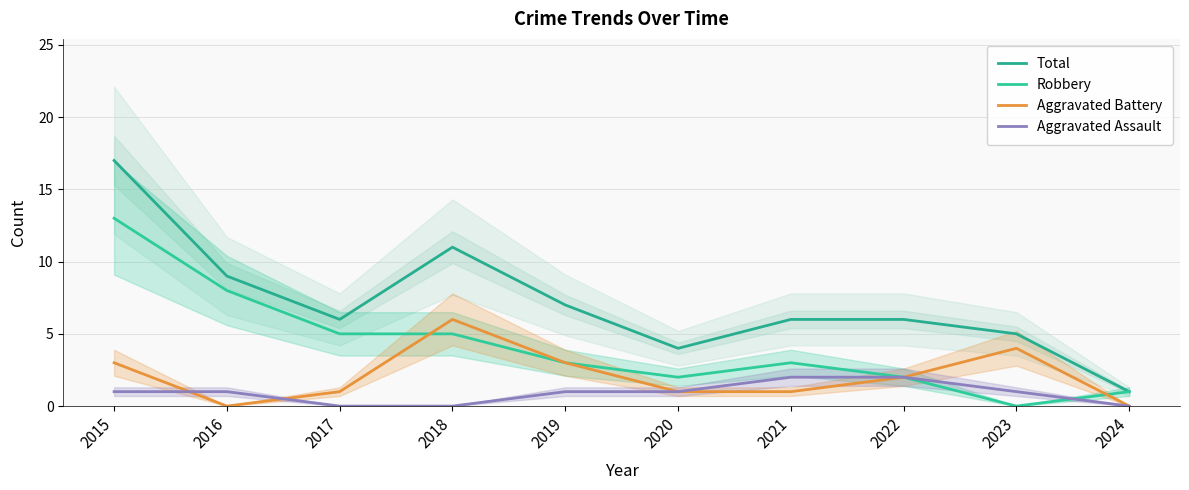

The value of Total at 2018 is 11. True or false?

True